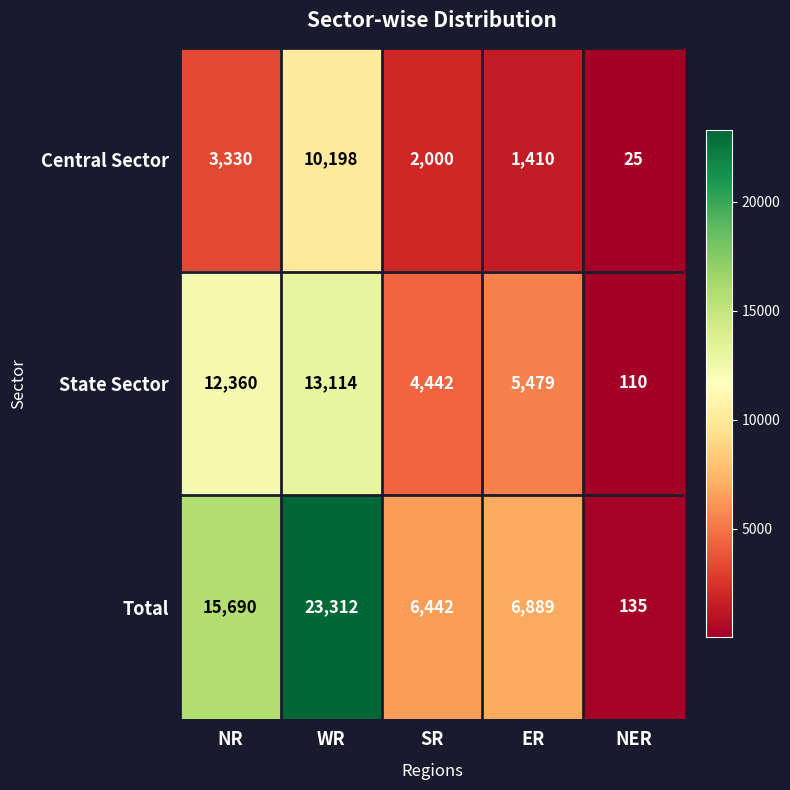

The Central Sector series shows 1410 at ER. True or false?

True